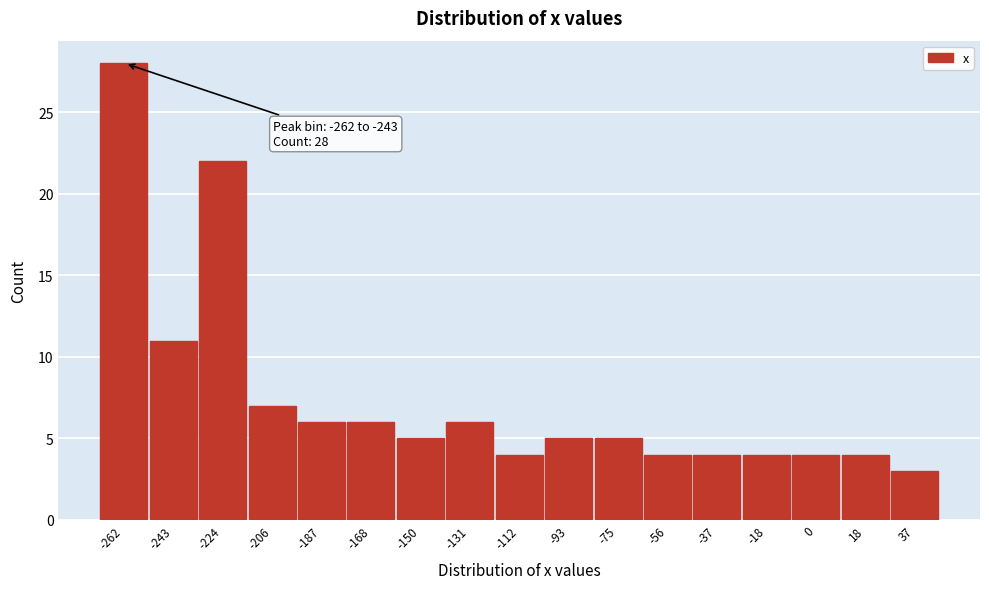

Reading left to right, list all the values displayed in this chart.

28	11	22	7	6	6	5	6	4	5	5	4	4	4	4	4	3